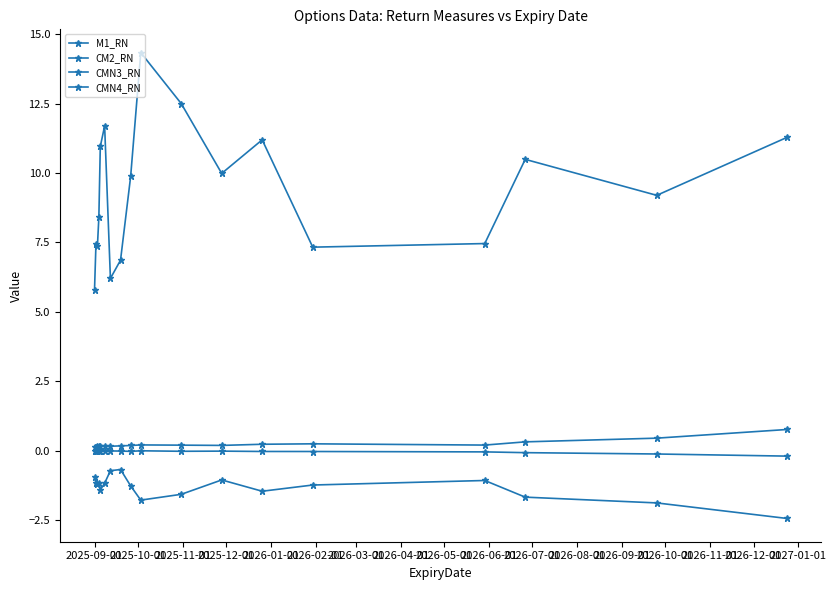

True or false: CM2_RN and M1_RN cross at least once.

False